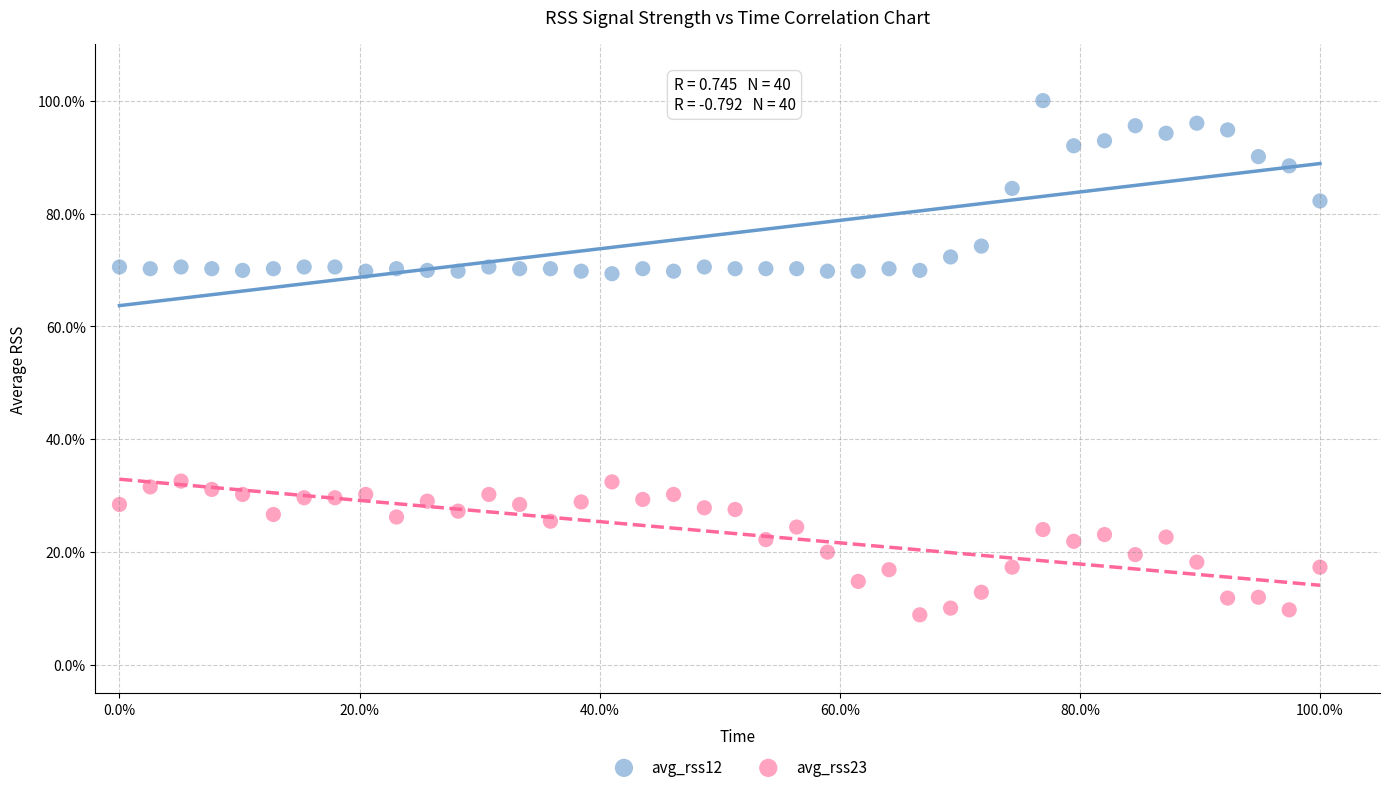

Which series reaches the maximum Y coordinate?

avg_rss12